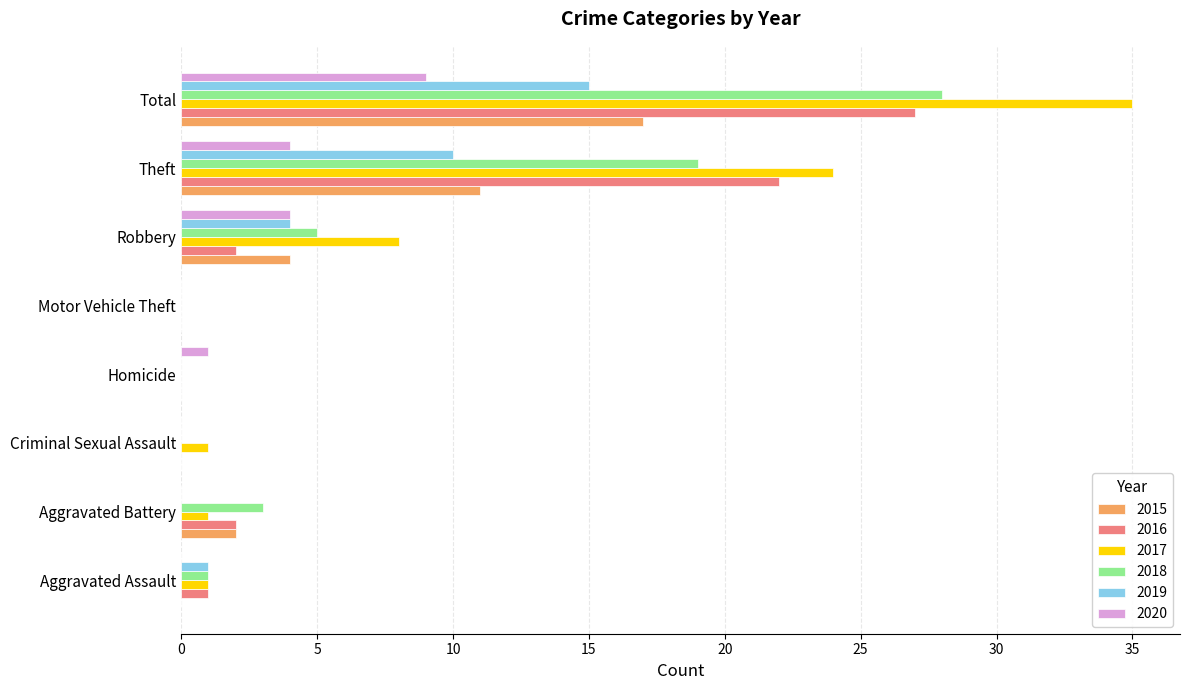

True or false: 2016 has a value of -18 at Motor Vehicle Theft.

False